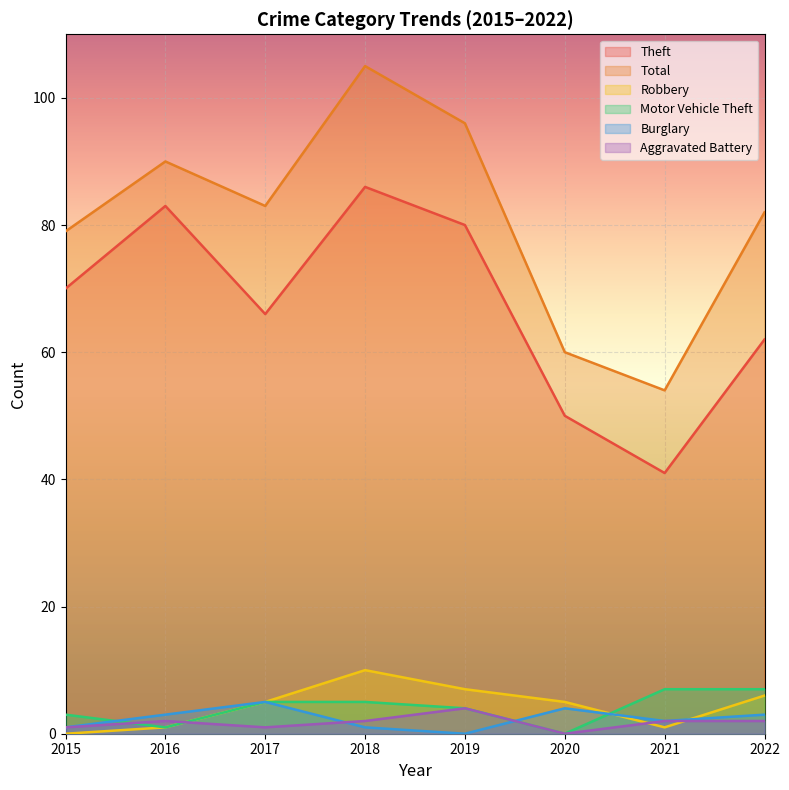

Which series has the largest total across all categories?

Total